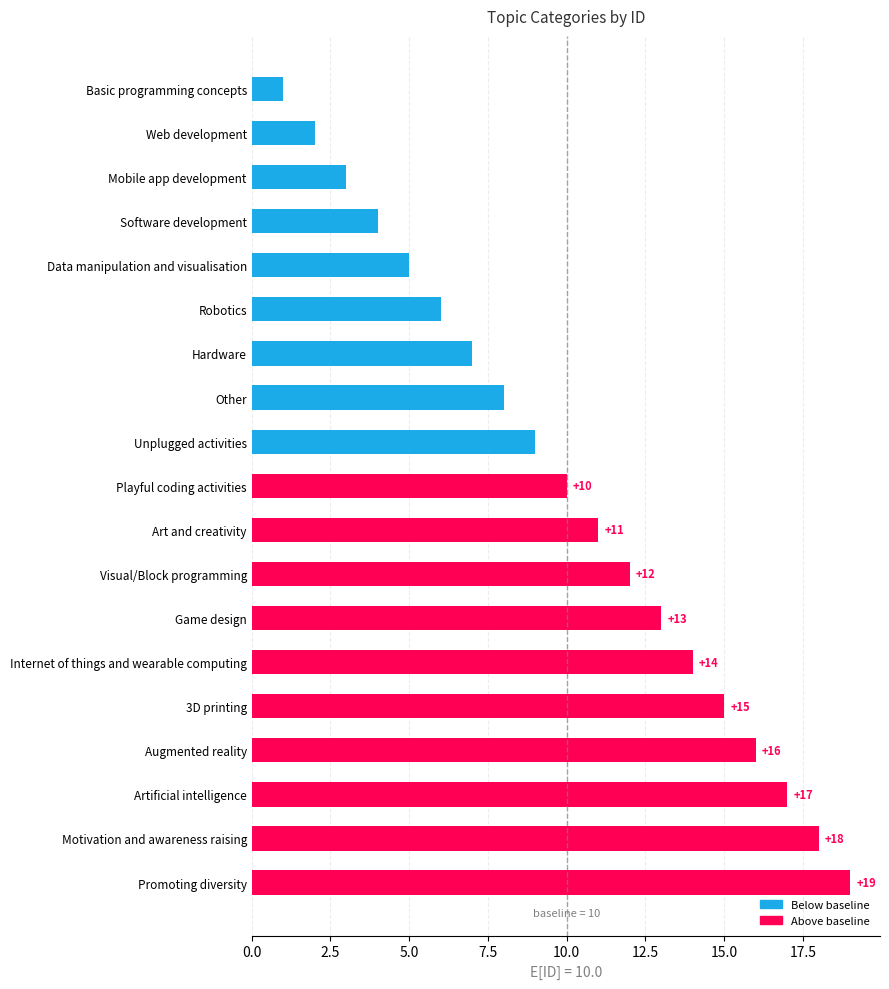

Which has a higher value, Visual/Block programming or Hardware?

Visual/Block programming